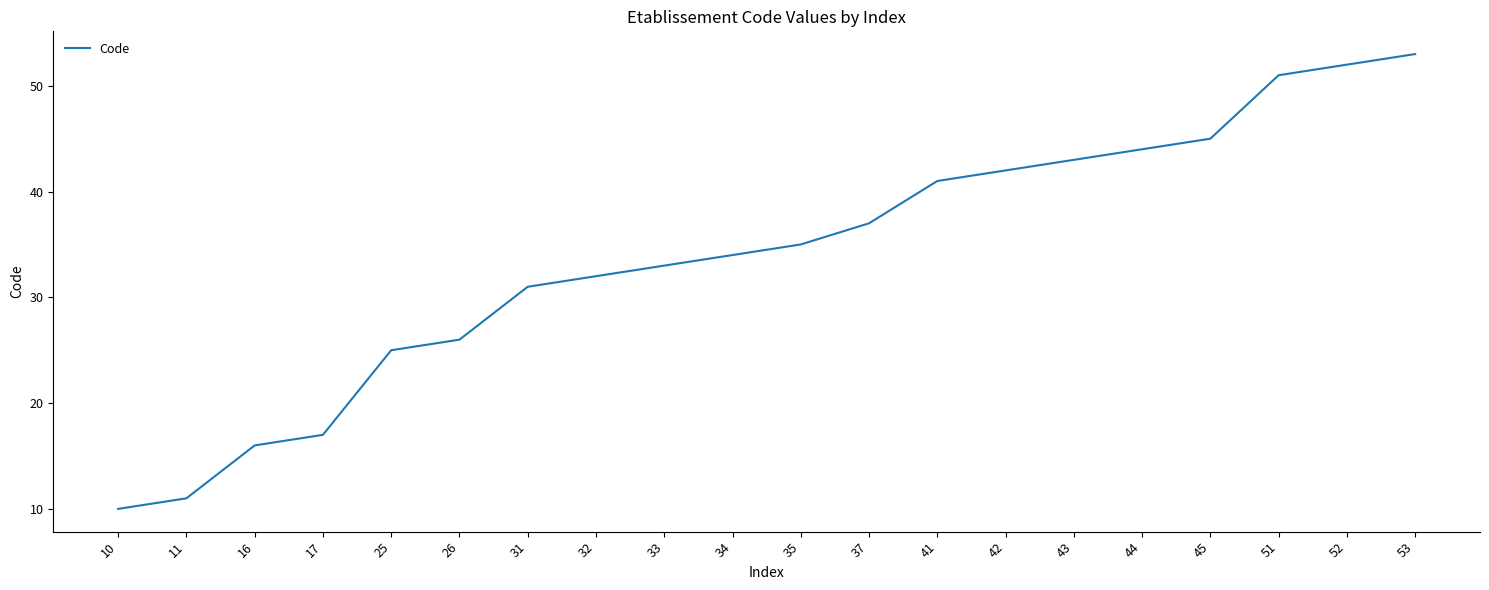

What value does the data have at 42, to the nearest 5?

40